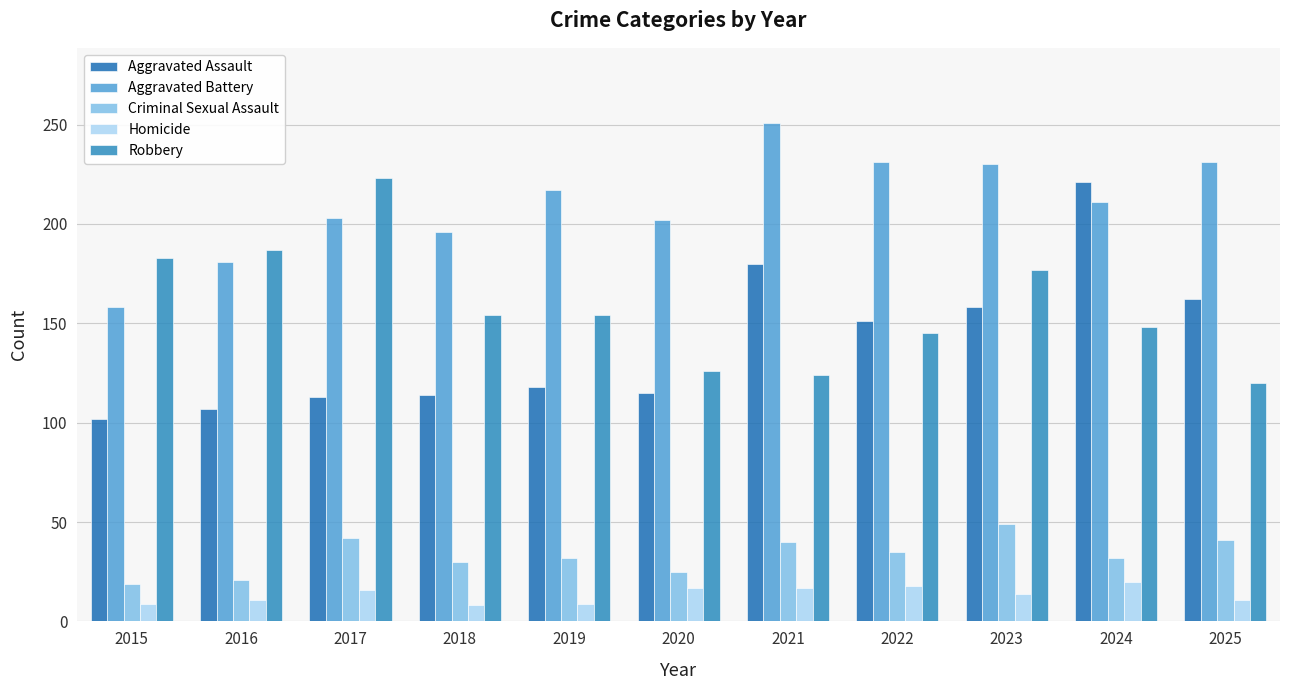

What is the highest value of the Aggravated Assault series?

221